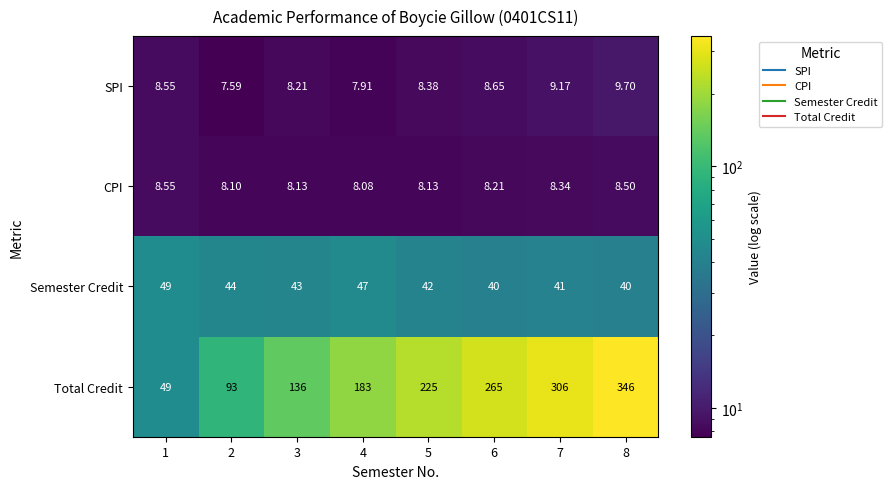

What is the difference between the highest and lowest values at 4?

175.1